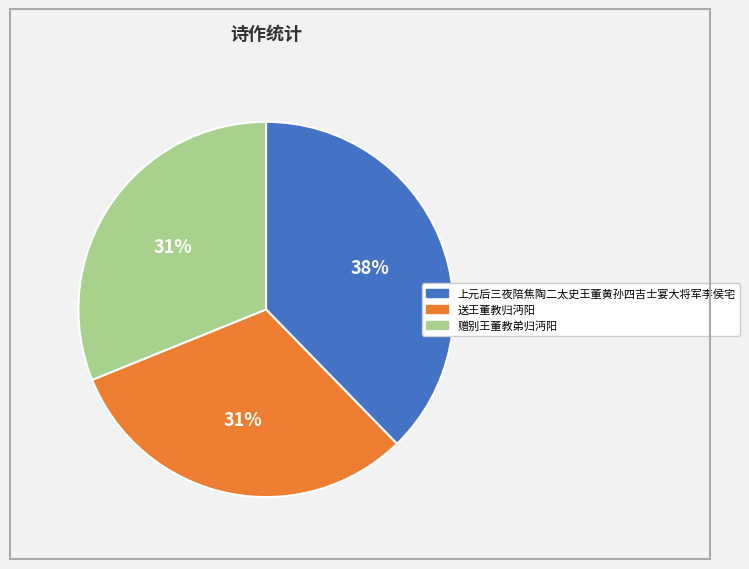

Is 赠别王董教弟归沔阳 the majority of the pie?

No